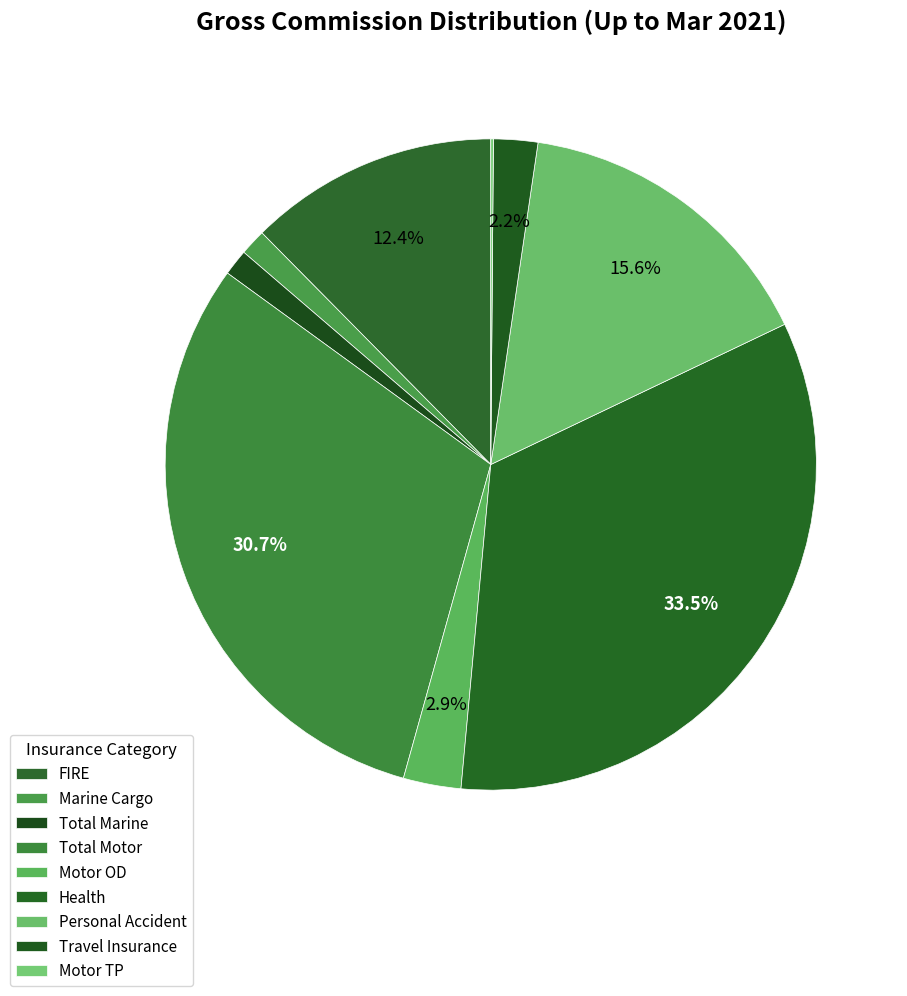

What percentage is the Personal Accident slice, to the nearest percent?

16%